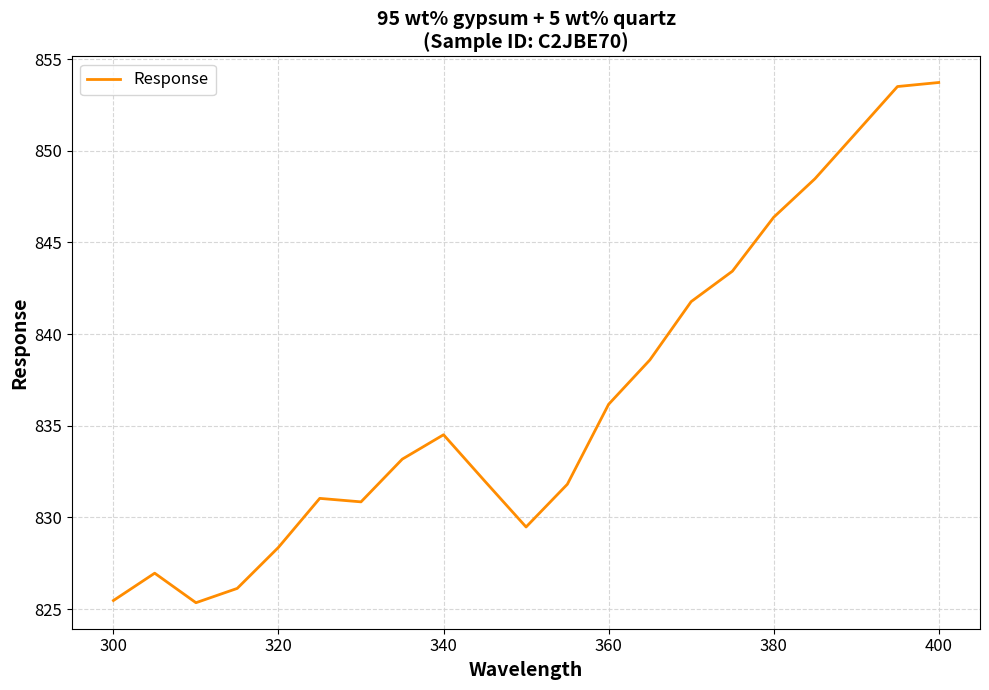

What is the difference between the maximum and minimum values?

28.4